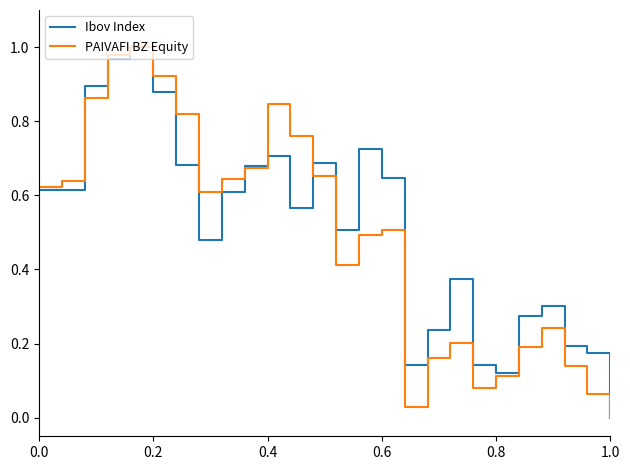

What are all the series names shown in the legend?

Ibov Index, PAIVAFI BZ Equity